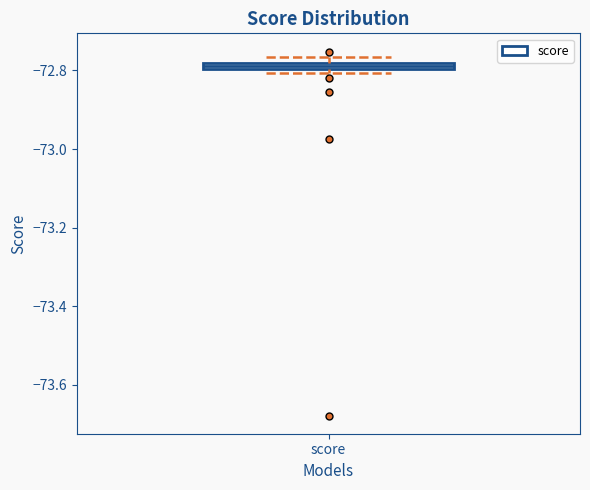

Where is the upper edge of the box for score on the y-axis? The values are not printed on the chart, so give them approximately, as read against the axis.

-72.78